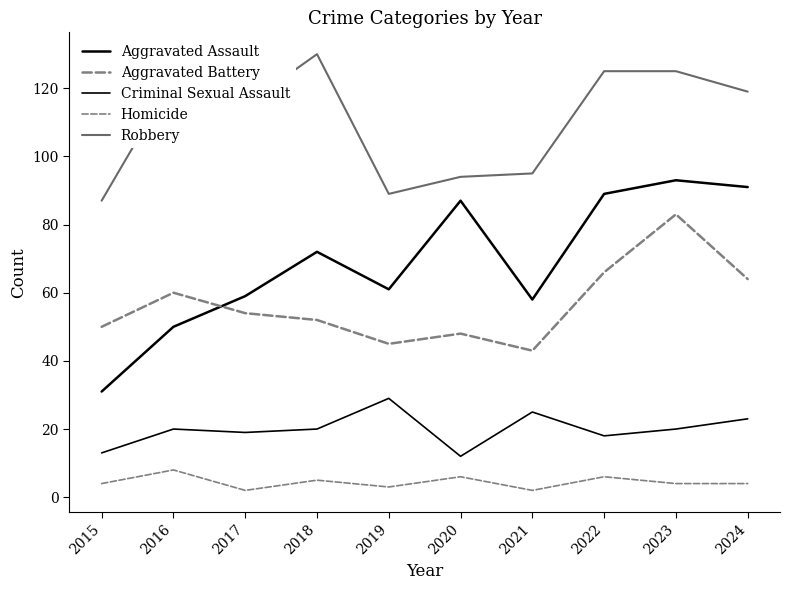

What is the sum of all Aggravated Battery values?

565